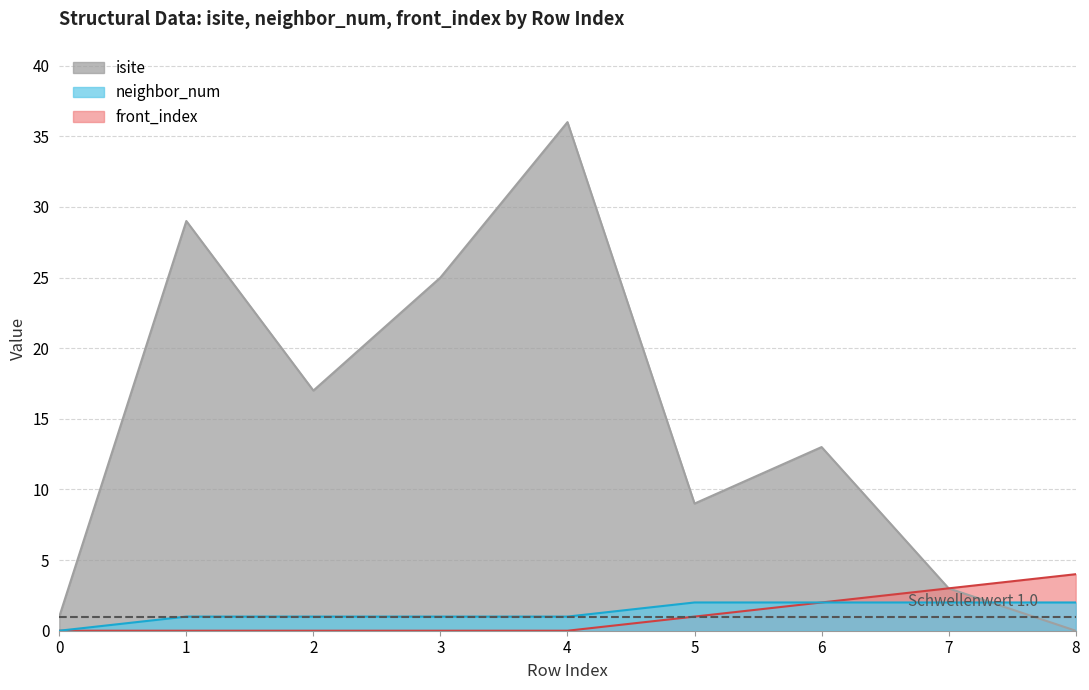

What is the difference between the highest and lowest values at 5?

8